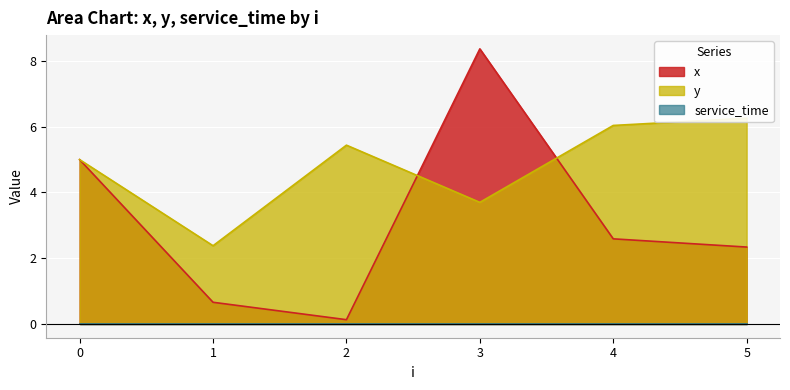

Is the value of x at 2 greater than the value of y at 3?

No